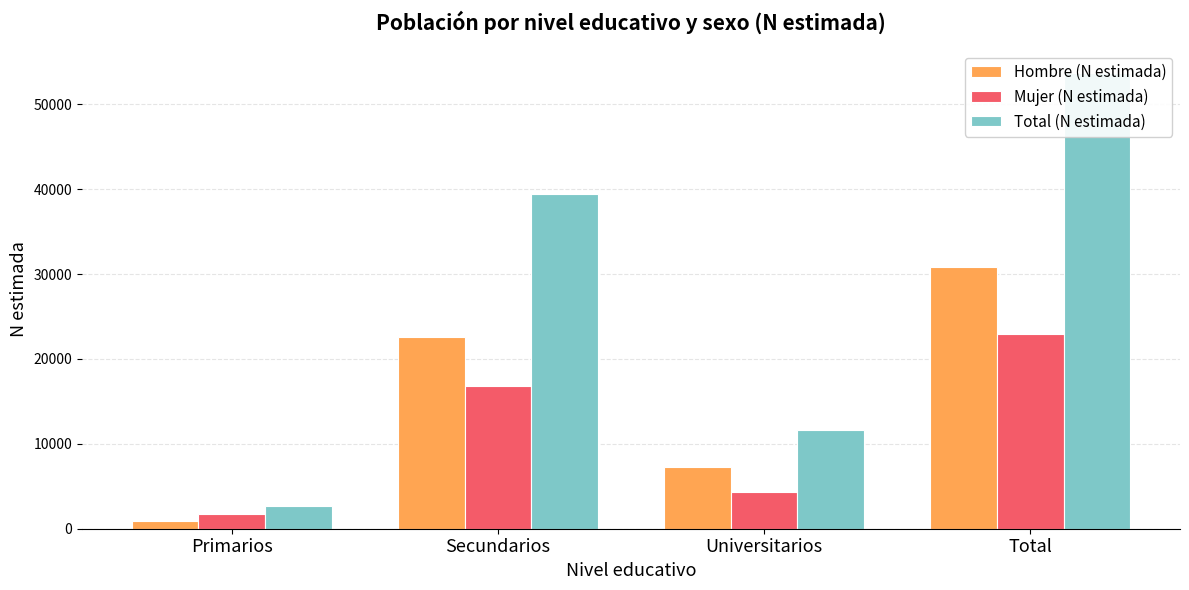

At which category is the sum across all series the highest?

Total